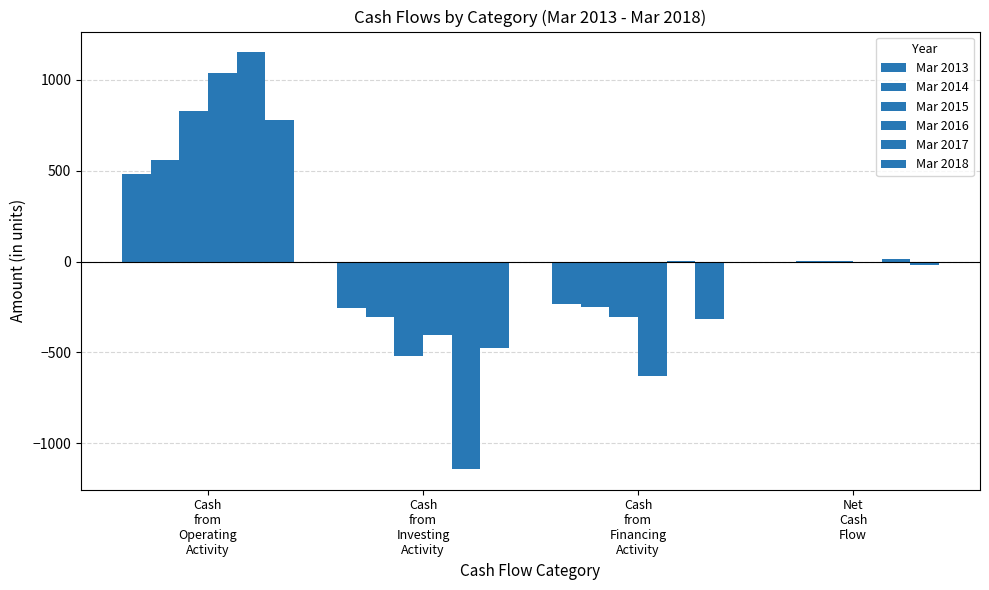

How many series are shown in this chart?

6